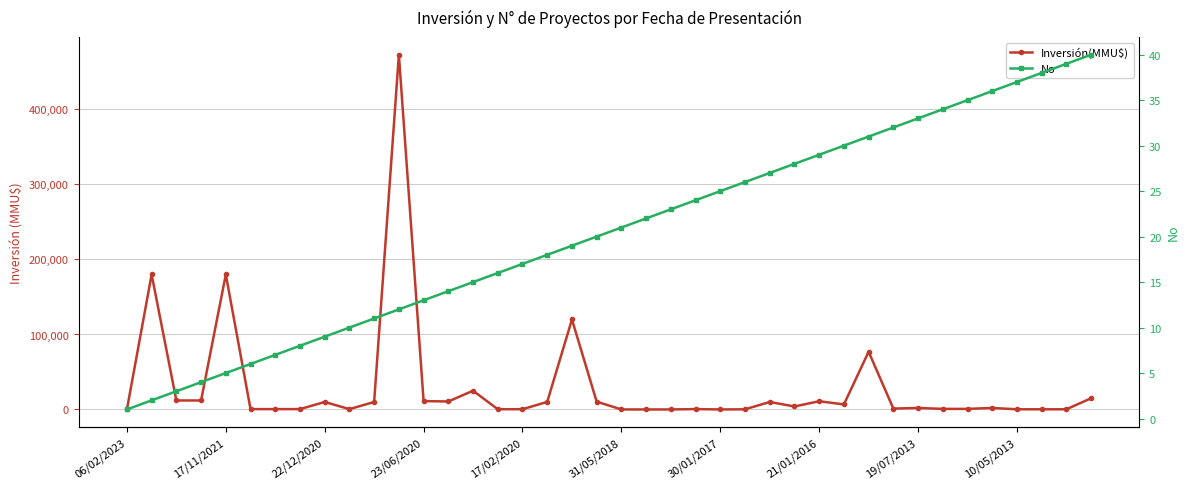

Is it true that Inversión(MMU$) equals 473000 at 11?

True